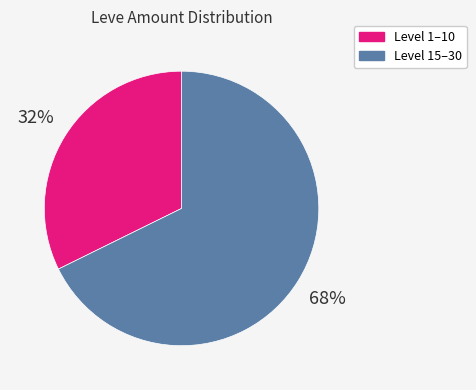

Does any single category account for the majority?

Yes